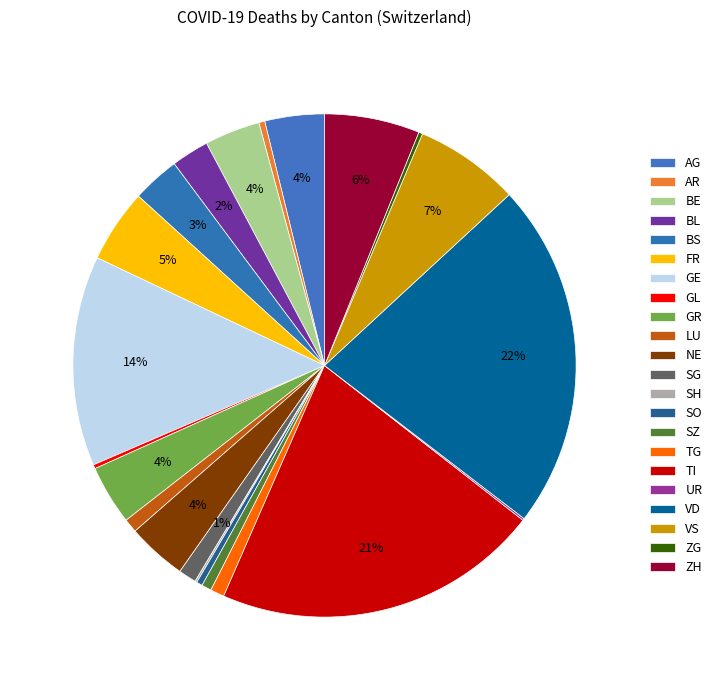

Is it true that SZ is 1% of the pie?

False